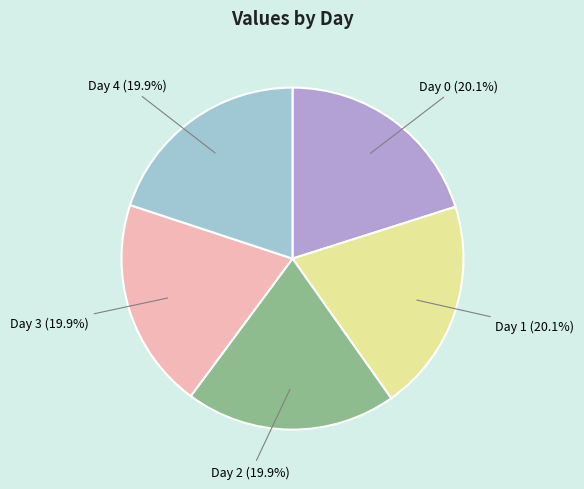

What portion of the pie excludes Day 3?

80.1%